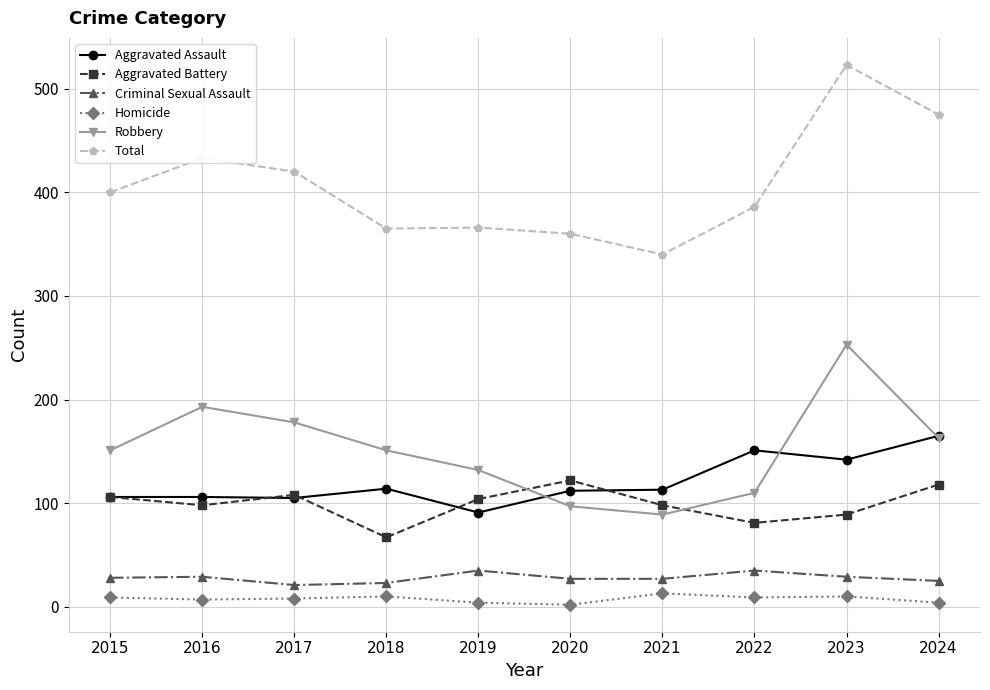

True or false: Homicide and Total cross at least once.

False